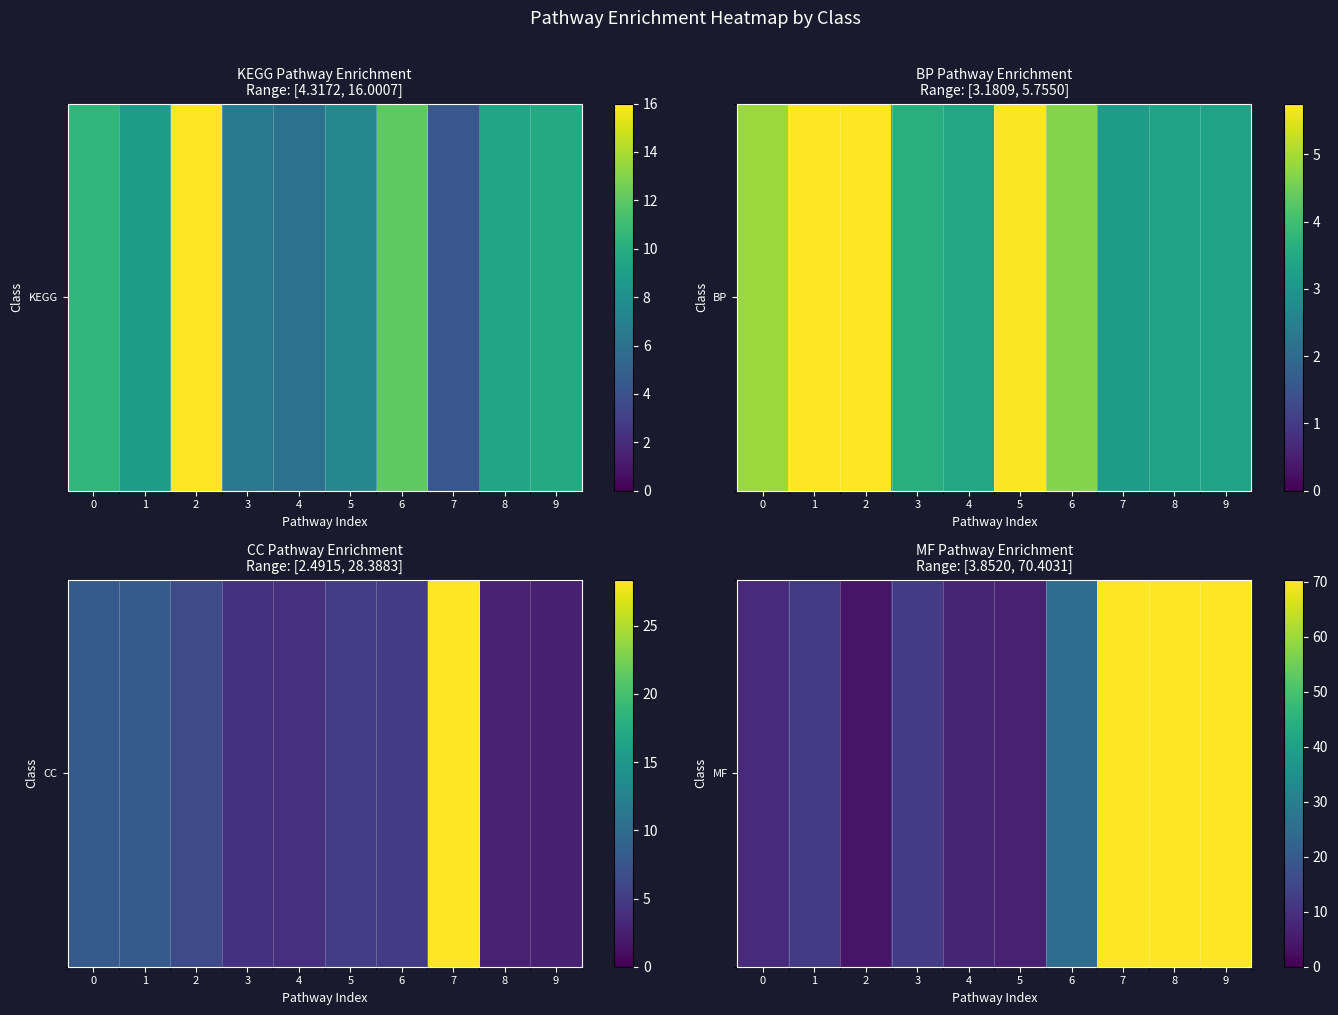

What is the change in value from 1 to 4?

-4.5